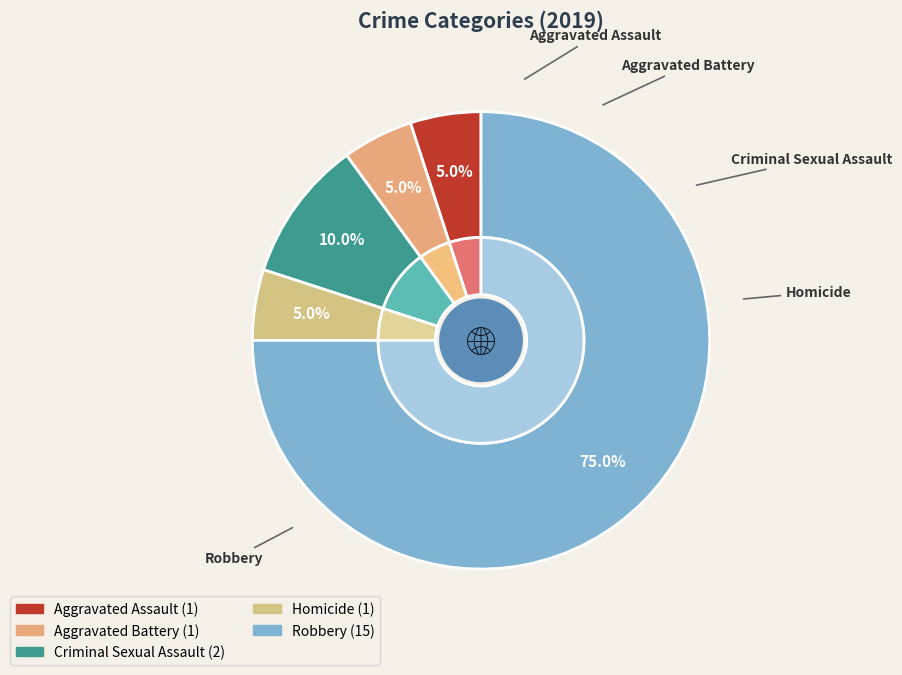

To the nearest percent, what is the combined percentage of Homicide and Aggravated Battery?

10%